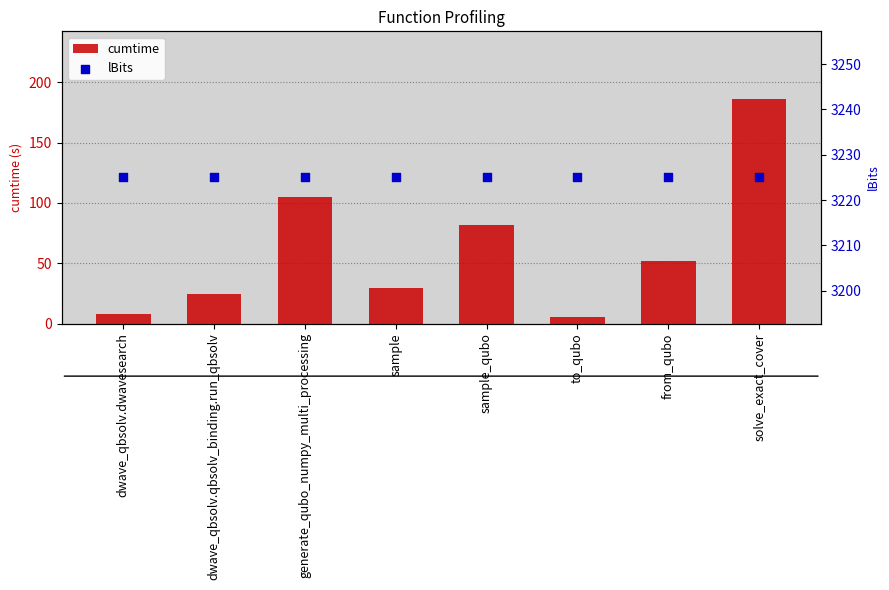

Which series reaches the minimum Y coordinate?

cumtime